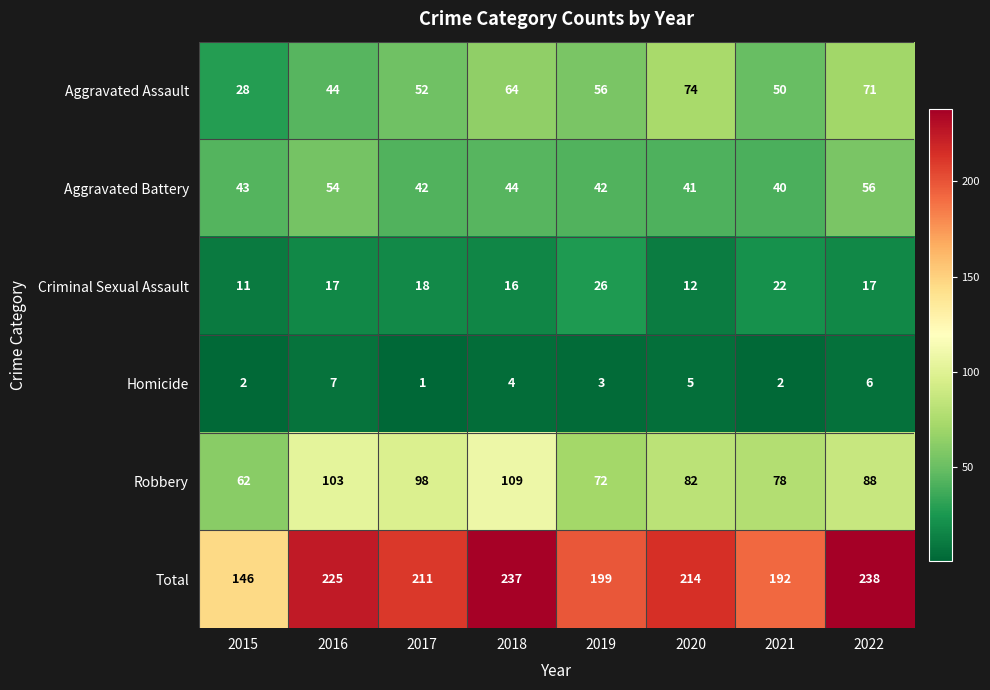

What is the difference between the maximum and minimum values in the Aggravated Battery series?

16